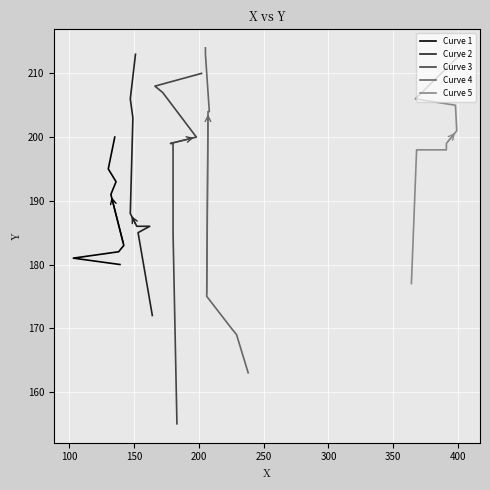

Rank the series by their maximum value, from highest to lowest.

Curve 4, Curve 2, Curve 5, Curve 3, Curve 1